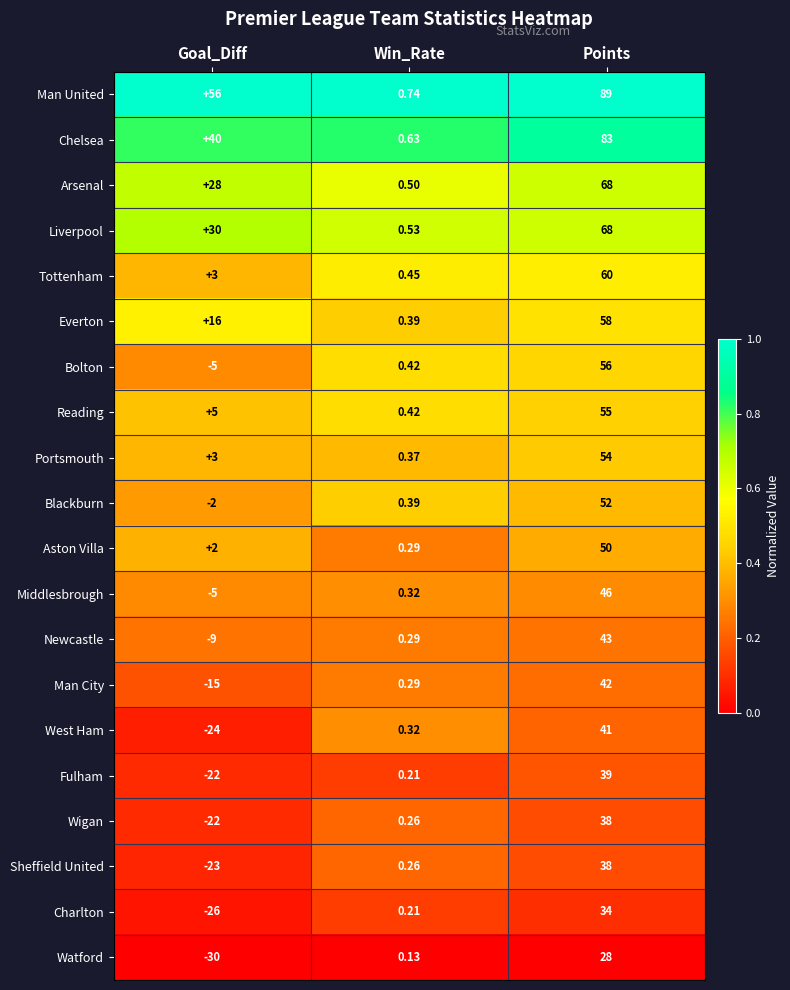

Which series has the largest total across all categories?

Man United